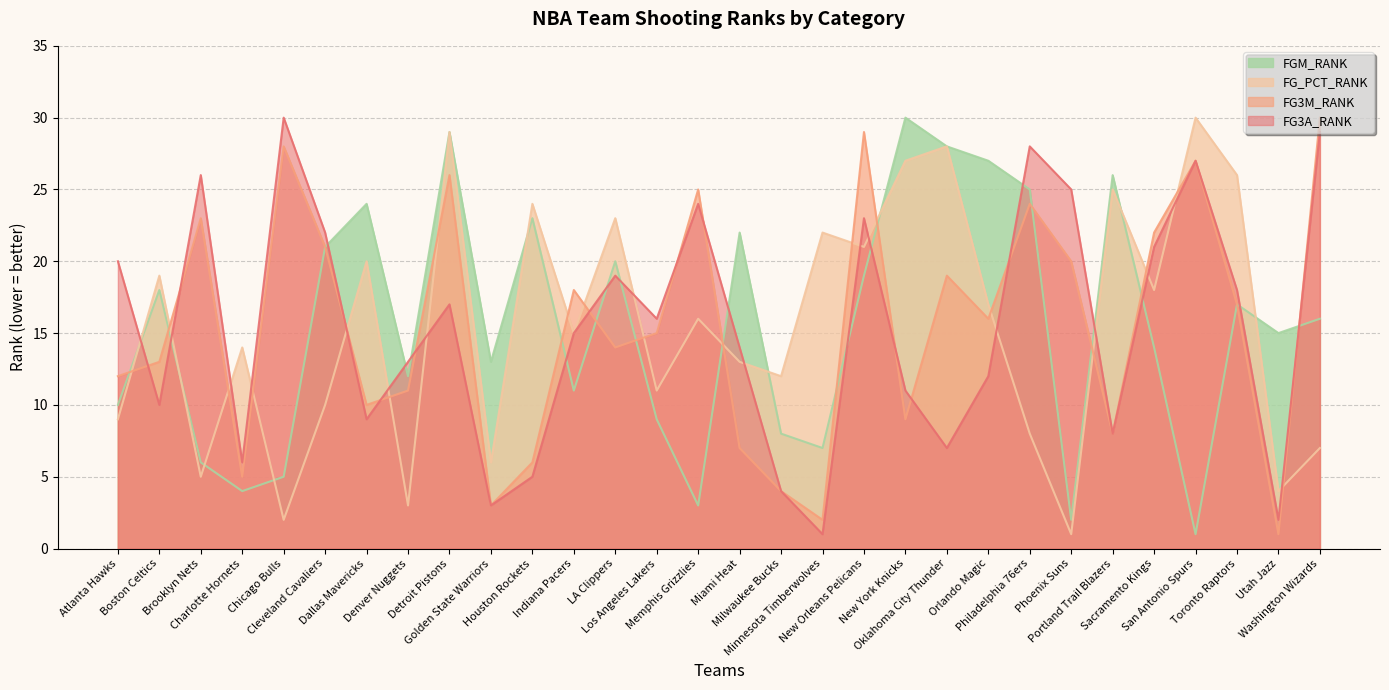

At which label is FG_PCT_RANK closest to 15?

Indiana Pacers